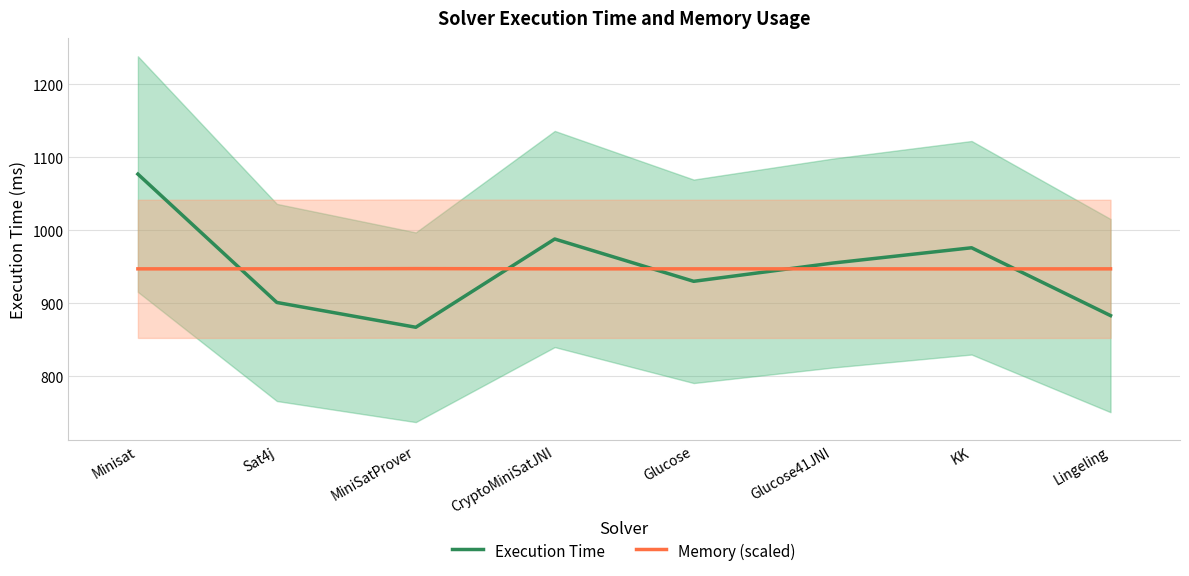

Reading right to left, what are all the values shown in this chart?

Execution Time: Lingeling=883.0	KK=976.0	Glucose41JNI=955.0	Glucose=930.0	CryptoMiniSatJNI=988.0	MiniSatProver=867.0	Sat4j=901.0	Minisat=1077.0
Memory (scaled): Lingeling=947.1	KK=947.0	Glucose41JNI=947.1	Glucose=947.1	CryptoMiniSatJNI=947.1	MiniSatProver=947.4	Sat4j=947.1	Minisat=947.1